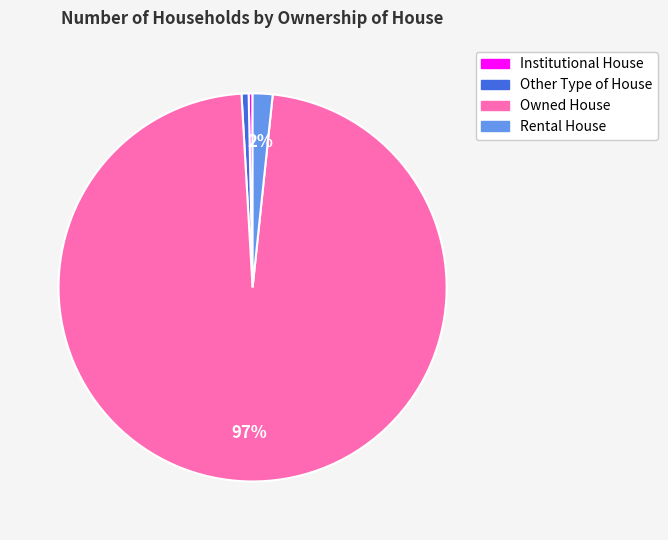

Which has a higher value, Rental House or Owned House?

Owned House